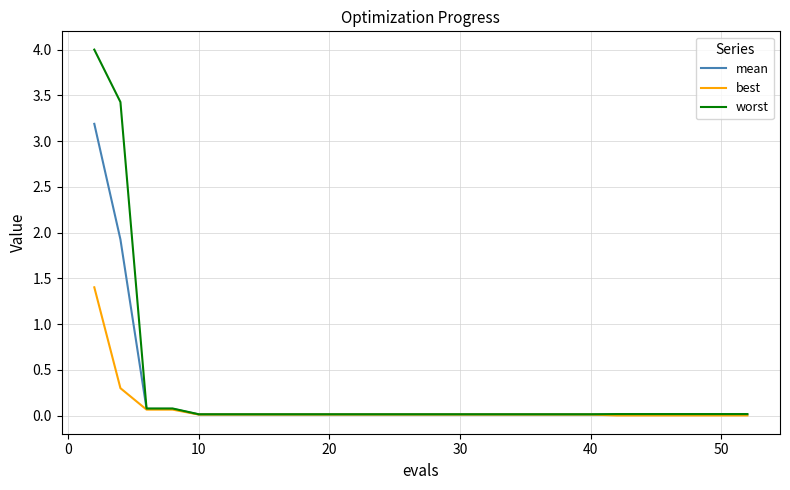

List the series in order of their peak value, highest first.

worst, mean, best